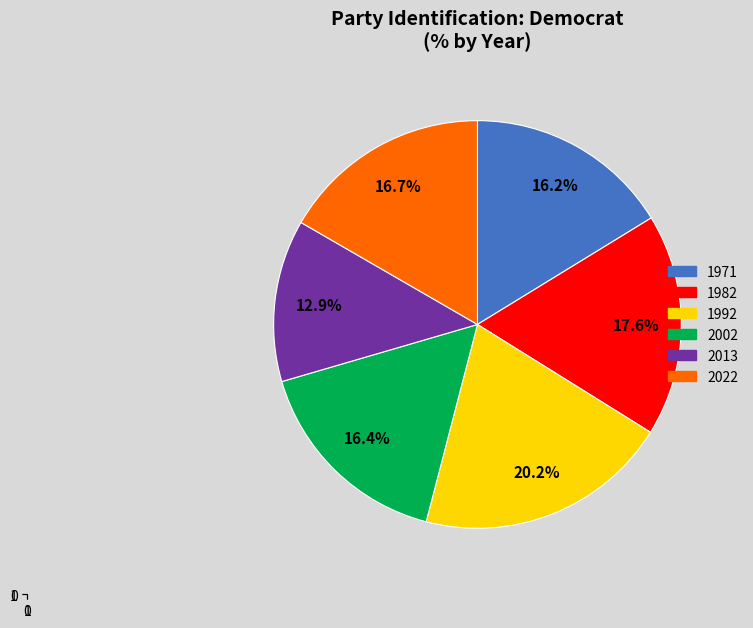

Which category has the smallest portion of the pie?

2013